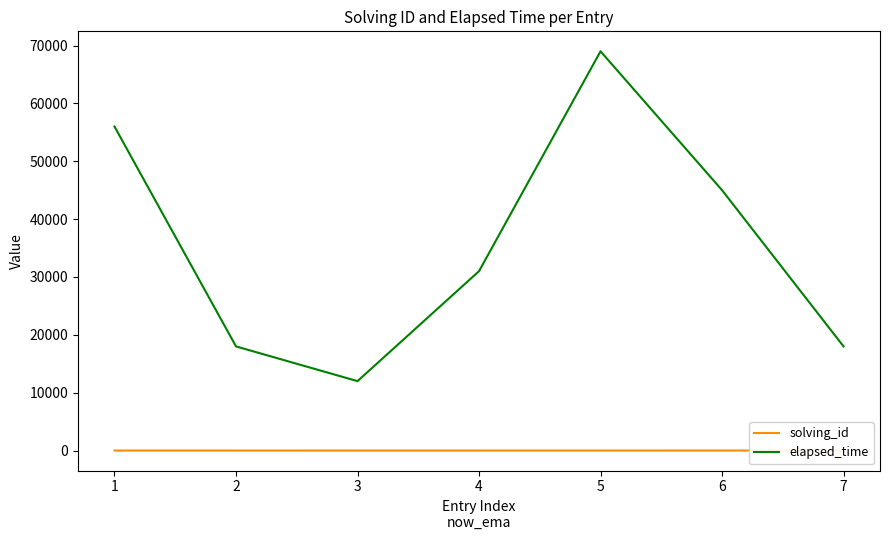

What are all the series names shown in the legend?

solving_id, elapsed_time